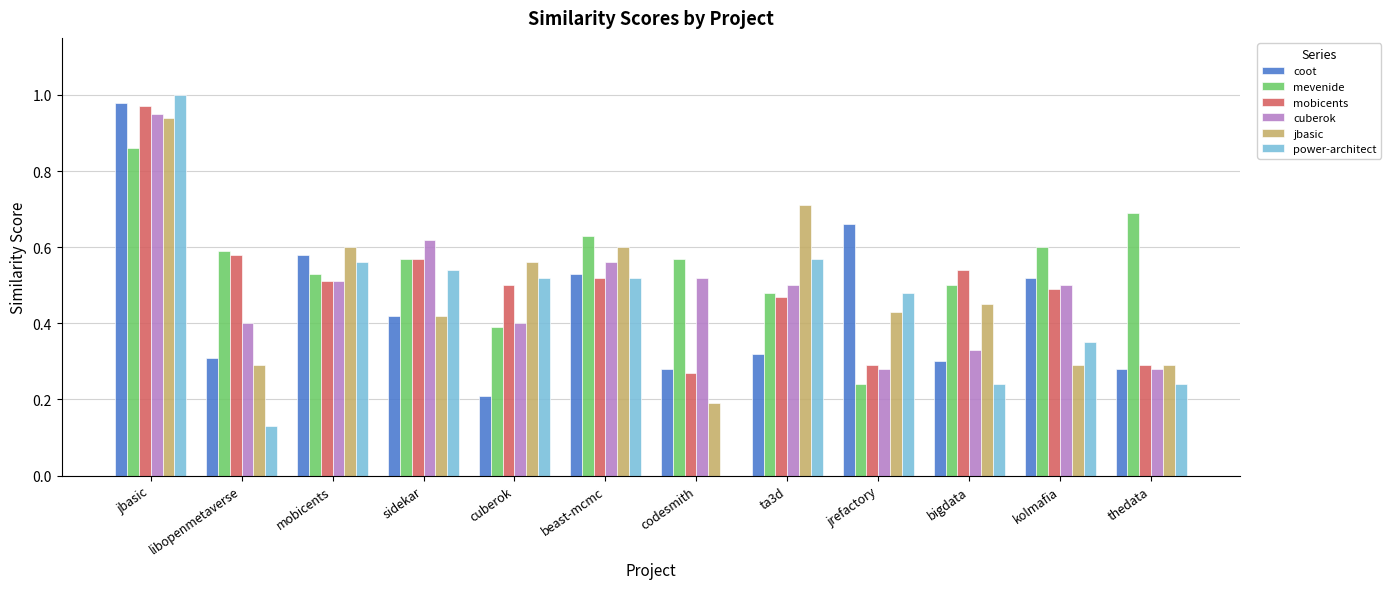

Does the chart contain stacked bars?

No